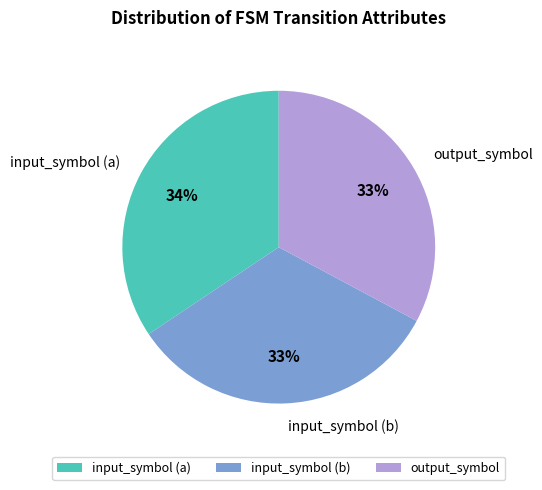

To the nearest percent, what is the combined percentage of output_symbol and input_symbol (a)?

67%